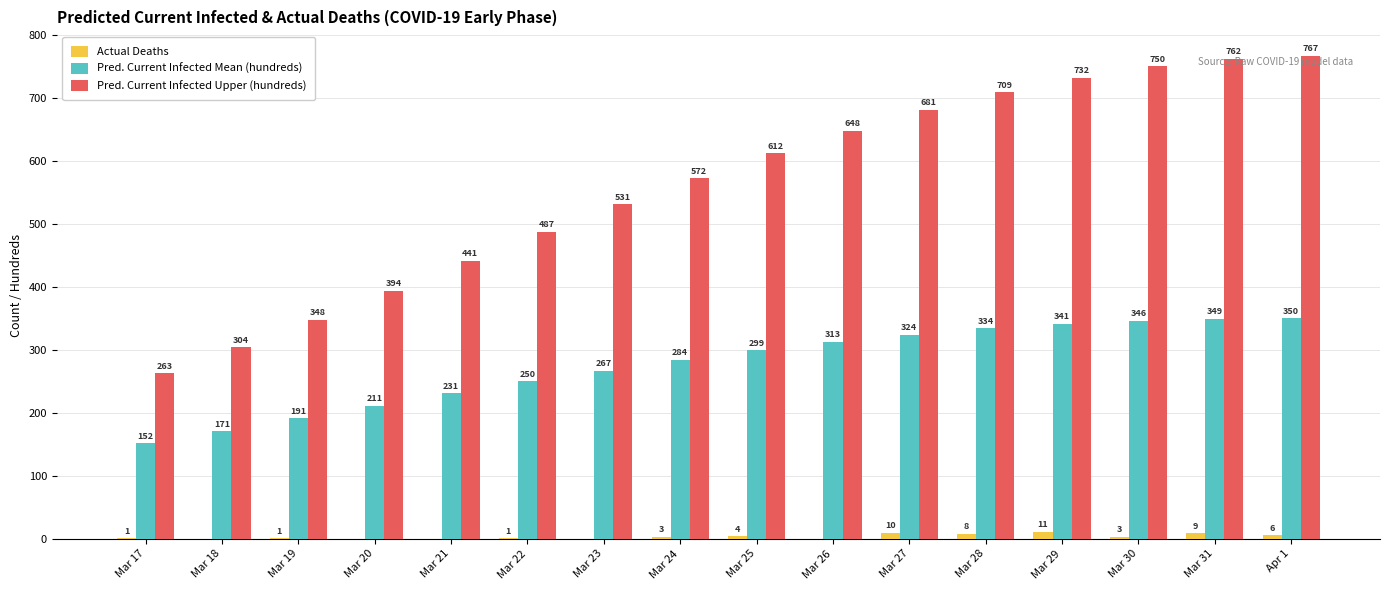

What are all the series names shown in the legend?

Actual Deaths, Pred. Current Infected Mean (hundreds), Pred. Current Infected Upper (hundreds)